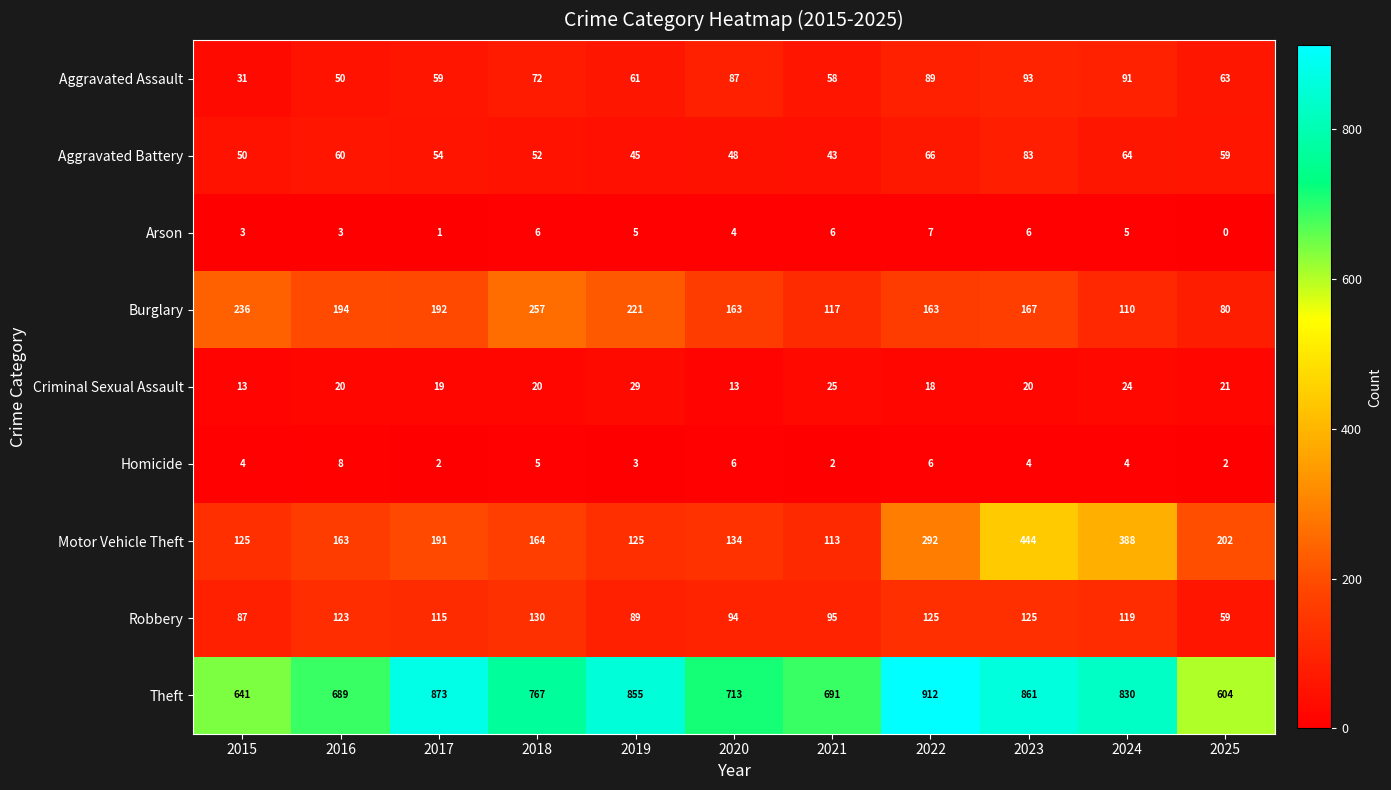

What is the total value across all series at 2018?

1473